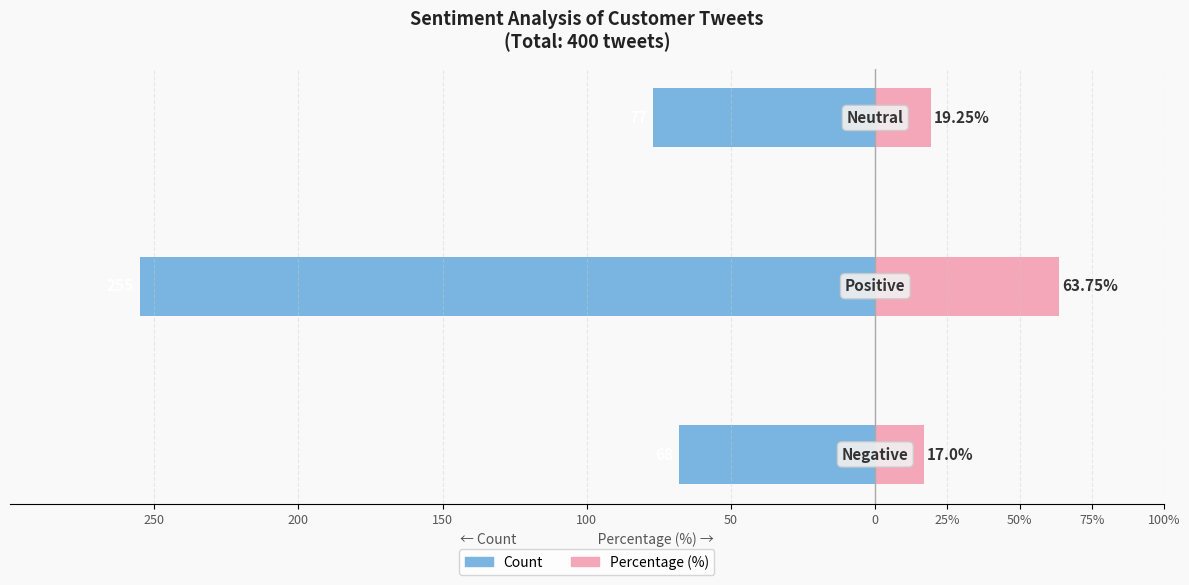

What is the difference between the second highest and minimum values in the Percentage (%) series?

2.2